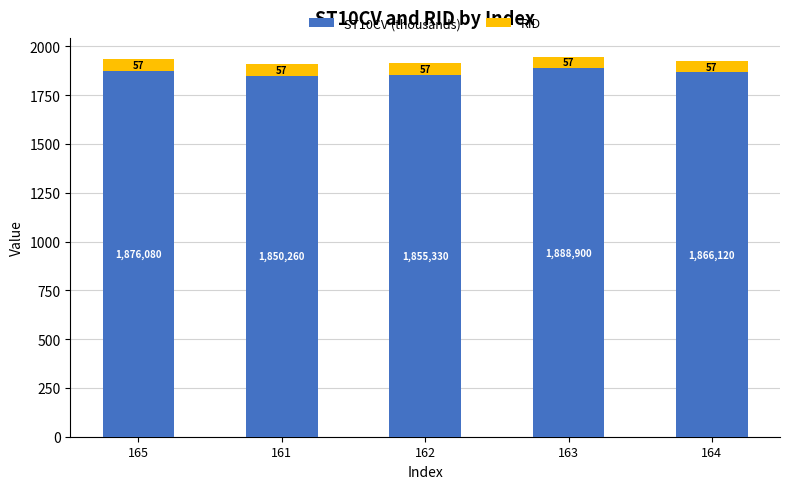

The ST10CV (thousands) series shows 604.1 at 163. True or false?

False